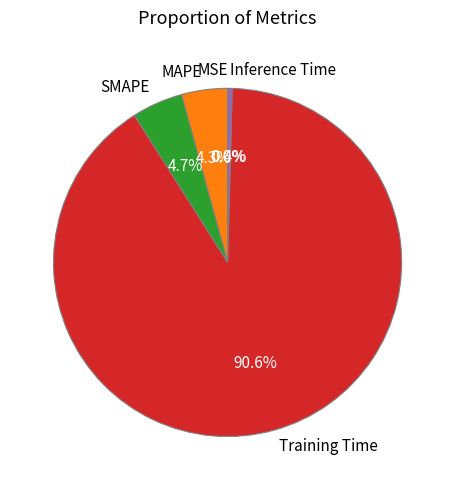

Which slice is the largest?

Training Time